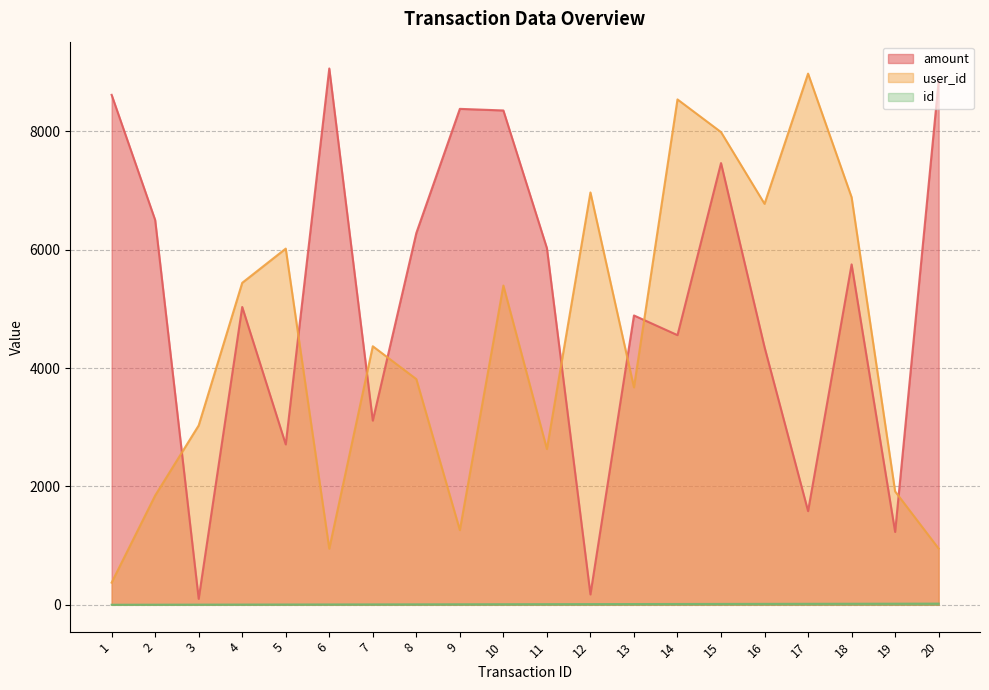

The user_id series shows 2909.8 at 17. True or false?

False